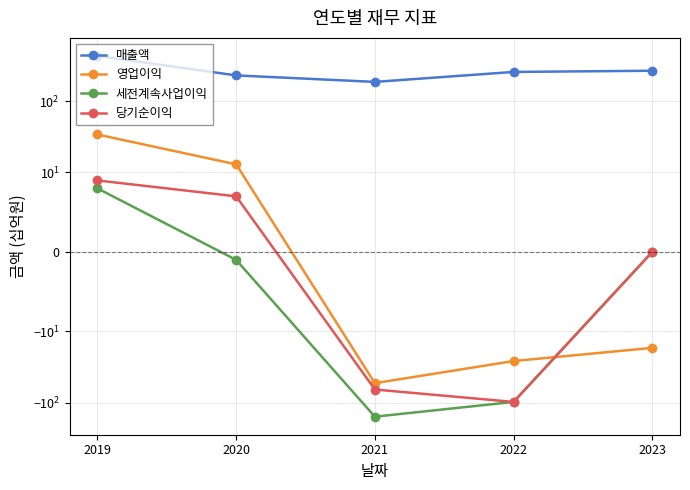

At 2023, list the series in order from smallest to largest.

영업이익, 세전계속사업이익, 당기순이익, 매출액